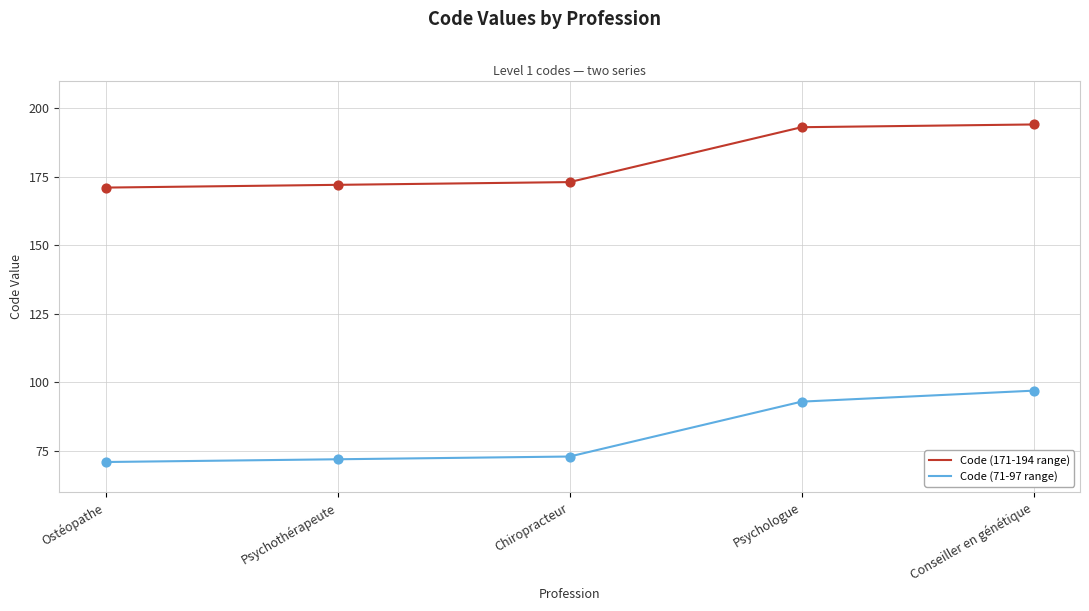

What are all the series names shown in the legend?

Code (171-194 range), Code (71-97 range)